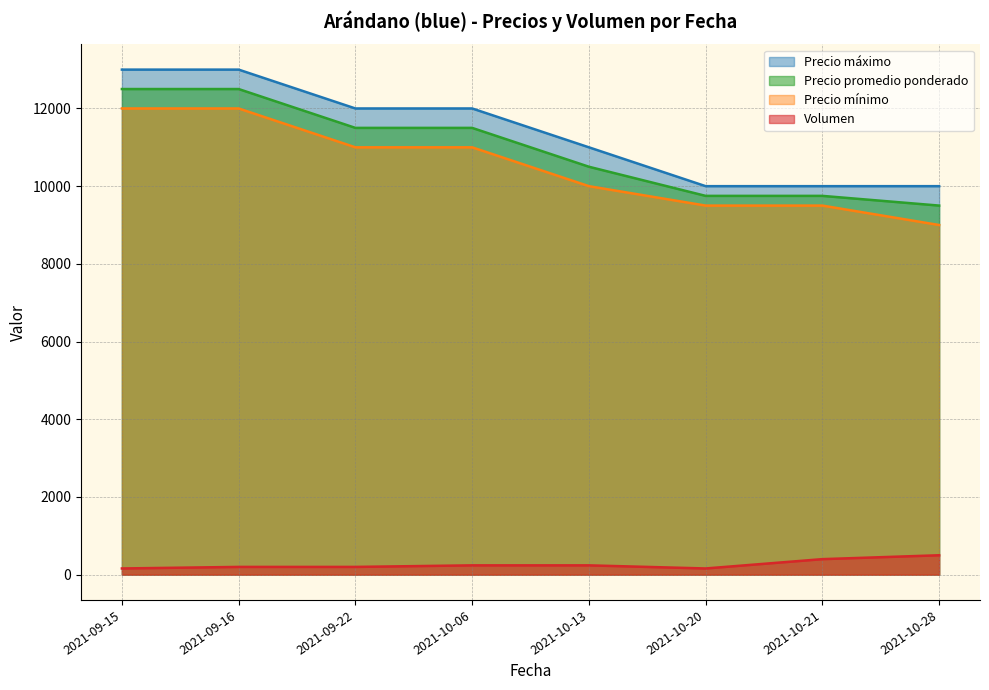

The Volumen series shows 394 at 2021-10-06. True or false?

False